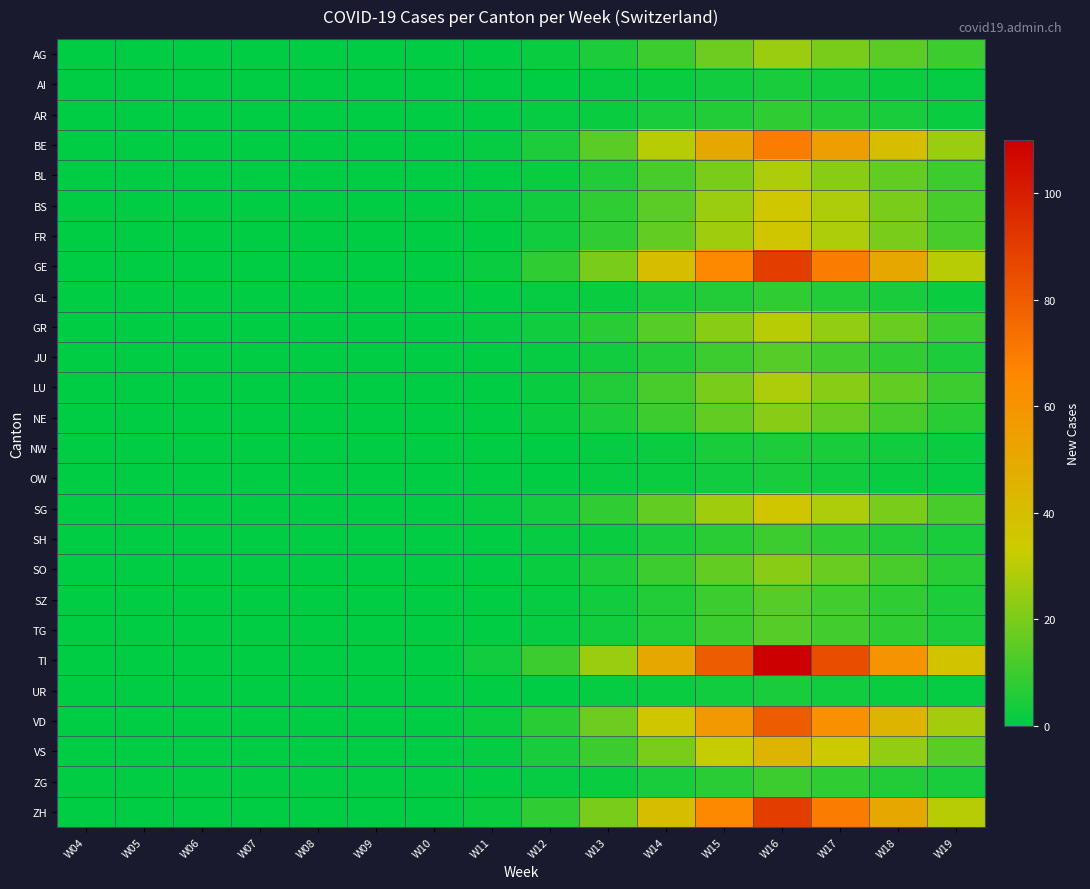

Reading left to right, transcribe all the data shown in this chart.

AG: W04=0	W05=0	W06=0	W07=0	W08=0	W09=0	W10=0	W11=0	W12=2	W13=5	W14=10	W15=18	W16=25	W17=20	W18=15	W19=10
AI: W04=0	W05=0	W06=0	W07=0	W08=0	W09=0	W10=0	W11=0	W12=0	W13=1	W14=2	W15=3	W16=4	W17=3	W18=2	W19=1
AR: W04=0	W05=0	W06=0	W07=0	W08=0	W09=0	W10=0	W11=0	W12=1	W13=2	W14=4	W15=6	W16=8	W17=6	W18=4	W19=2
BE: W04=0	W05=0	W06=0	W07=0	W08=0	W09=0	W10=0	W11=1	W12=5	W13=15	W14=30	W15=50	W16=70	W17=55	W18=40	W19=25
BL: W04=0	W05=0	W06=0	W07=0	W08=0	W09=0	W10=0	W11=0	W12=2	W13=6	W14=12	W15=20	W16=28	W17=22	W18=16	W19=10
BS: W04=0	W05=0	W06=0	W07=0	W08=0	W09=0	W10=0	W11=1	W12=3	W13=8	W14=15	W15=25	W16=35	W17=28	W18=20	W19=12
FR: W04=0	W05=0	W06=0	W07=0	W08=0	W09=0	W10=0	W11=0	W12=3	W13=8	W14=16	W15=26	W16=36	W17=28	W18=20	W19=12
GE: W04=0	W05=0	W06=0	W07=0	W08=0	W09=0	W10=0	W11=2	W12=8	W13=20	W14=40	W15=65	W16=90	W17=70	W18=50	W19=30
GL: W04=0	W05=0	W06=0	W07=0	W08=0	W09=0	W10=0	W11=0	W12=1	W13=2	W14=4	W15=6	W16=8	W17=6	W18=4	W19=2
GR: W04=0	W05=0	W06=0	W07=0	W08=0	W09=0	W10=0	W11=1	W12=3	W13=7	W14=14	W15=22	W16=30	W17=24	W18=17	W19=10
JU: W04=0	W05=0	W06=0	W07=0	W08=0	W09=0	W10=0	W11=0	W12=1	W13=3	W14=6	W15=10	W16=14	W17=11	W18=8	W19=5
LU: W04=0	W05=0	W06=0	W07=0	W08=0	W09=0	W10=0	W11=0	W12=2	W13=6	W14=12	W15=20	W16=28	W17=22	W18=16	W19=10
NE: W04=0	W05=0	W06=0	W07=0	W08=0	W09=0	W10=0	W11=0	W12=2	W13=5	W14=10	W15=16	W16=22	W17=17	W18=12	W19=7
NW: W04=0	W05=0	W06=0	W07=0	W08=0	W09=0	W10=0	W11=0	W12=0	W13=1	W14=2	W15=4	W16=5	W17=4	W18=3	W19=2
OW: W04=0	W05=0	W06=0	W07=0	W08=0	W09=0	W10=0	W11=0	W12=0	W13=1	W14=2	W15=3	W16=4	W17=3	W18=2	W19=1
SG: W04=0	W05=0	W06=0	W07=0	W08=0	W09=0	W10=0	W11=1	W12=3	W13=8	W14=16	W15=26	W16=36	W17=28	W18=20	W19=12
SH: W04=0	W05=0	W06=0	W07=0	W08=0	W09=0	W10=0	W11=0	W12=1	W13=2	W14=4	W15=7	W16=10	W17=8	W18=6	W19=4
SO: W04=0	W05=0	W06=0	W07=0	W08=0	W09=0	W10=0	W11=0	W12=2	W13=5	W14=10	W15=16	W16=22	W17=17	W18=12	W19=7
SZ: W04=0	W05=0	W06=0	W07=0	W08=0	W09=0	W10=0	W11=0	W12=1	W13=3	W14=6	W15=10	W16=14	W17=11	W18=8	W19=5
TG: W04=0	W05=0	W06=0	W07=0	W08=0	W09=0	W10=0	W11=0	W12=1	W13=3	W14=6	W15=10	W16=14	W17=11	W18=8	W19=5
TI: W04=0	W05=0	W06=0	W07=0	W08=0	W09=0	W10=0	W11=3	W12=10	W13=25	W14=50	W15=80	W16=110	W17=85	W18=60	W19=37
UR: W04=0	W05=0	W06=0	W07=0	W08=0	W09=0	W10=0	W11=0	W12=0	W13=1	W14=2	W15=3	W16=4	W17=3	W18=2	W19=1
VD: W04=0	W05=0	W06=0	W07=0	W08=0	W09=0	W10=0	W11=2	W12=7	W13=18	W14=36	W15=58	W16=80	W17=62	W18=44	W19=27
VS: W04=0	W05=0	W06=0	W07=0	W08=0	W09=0	W10=0	W11=1	W12=4	W13=10	W14=20	W15=32	W16=44	W17=34	W18=24	W19=15
ZG: W04=0	W05=0	W06=0	W07=0	W08=0	W09=0	W10=0	W11=0	W12=1	W13=2	W14=4	W15=7	W16=10	W17=8	W18=6	W19=4
ZH: W04=0	W05=0	W06=0	W07=0	W08=0	W09=0	W10=0	W11=2	W12=8	W13=20	W14=40	W15=65	W16=90	W17=70	W18=50	W19=30